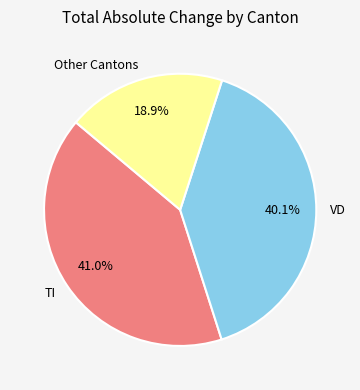

Is VD the majority of the pie?

No